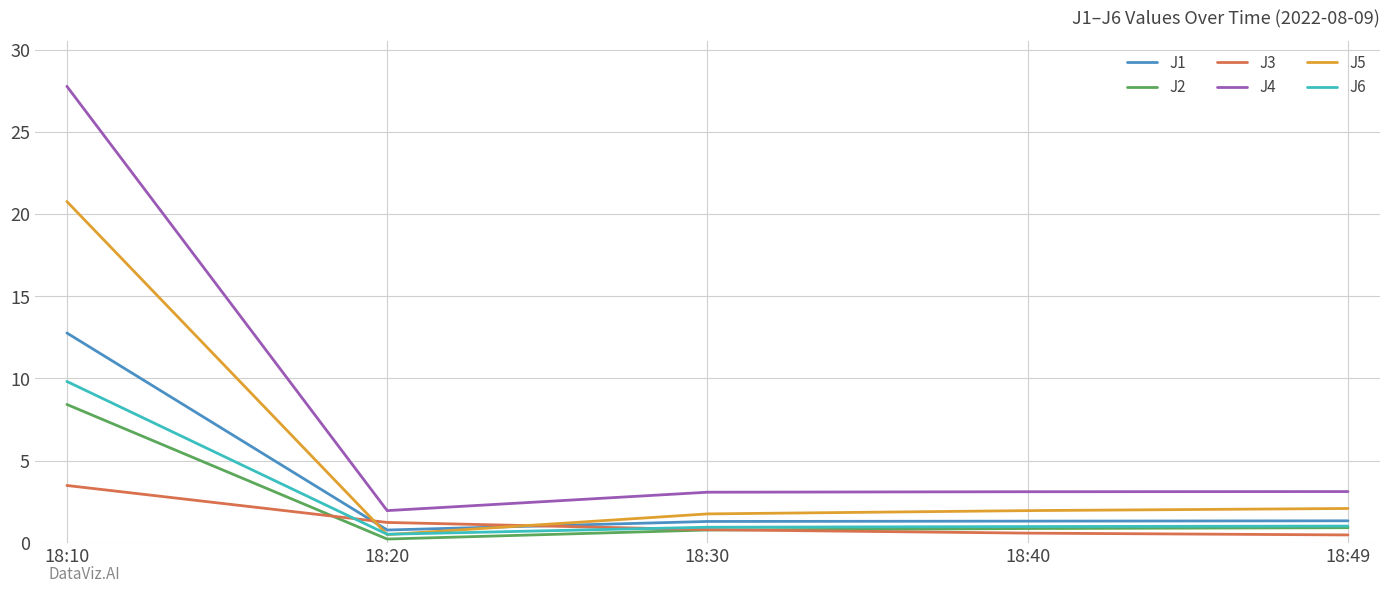

Which series has the largest total across all categories?

J4